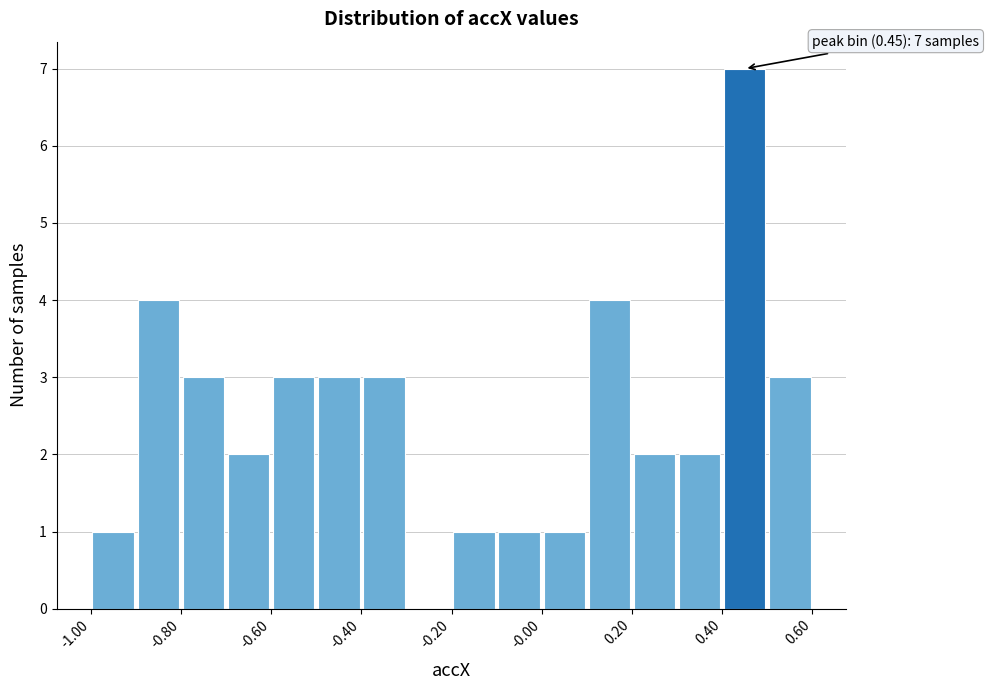

Over which range of the x-axis is the bar tallest?

0.4 to 0.5